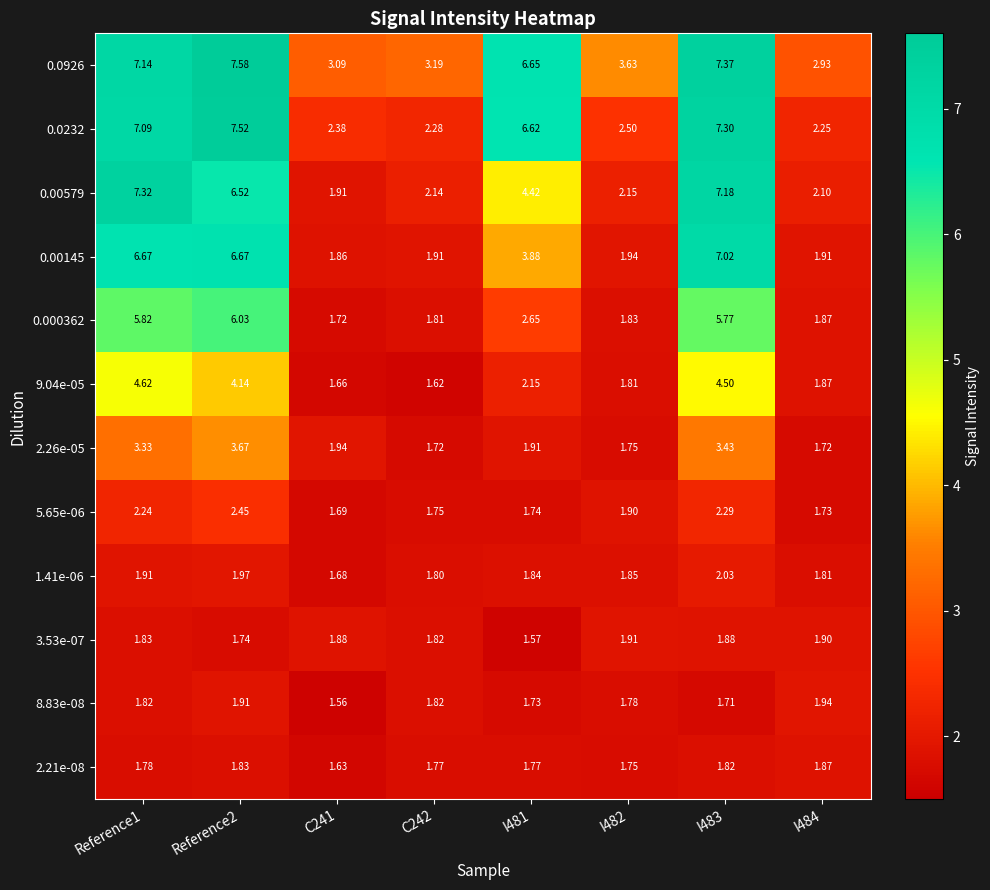

Is the value of 2.21e-08 at Reference1 greater than the value of 0.0232 at I482?

No